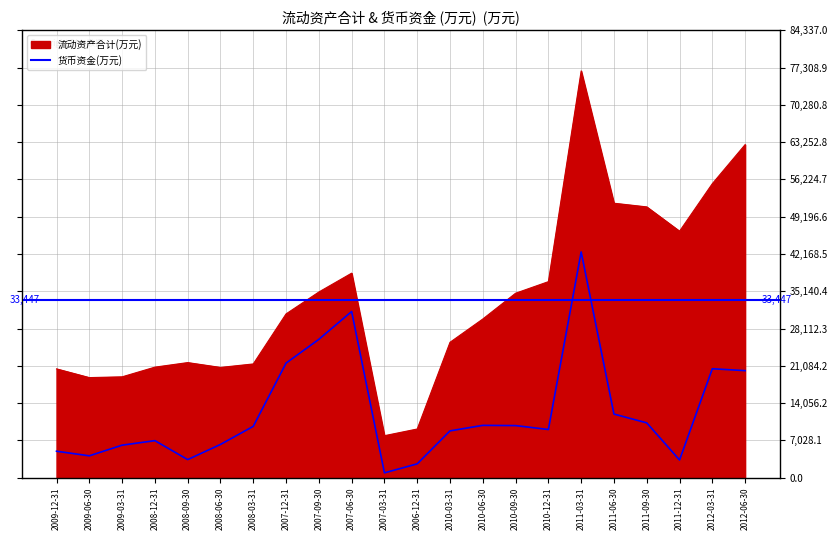

Does the chart have visible grid lines?

Yes